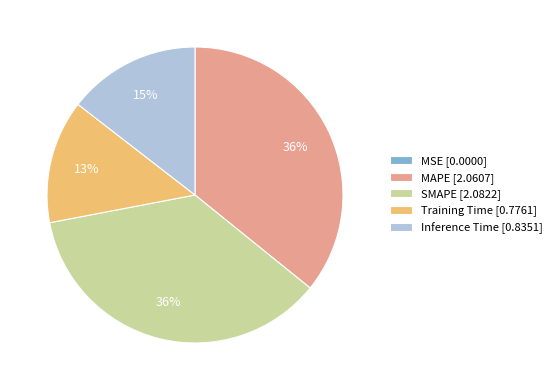

Combined, do SMAPE [2.0822] and Inference Time [0.8351] account for over 50%?

Yes